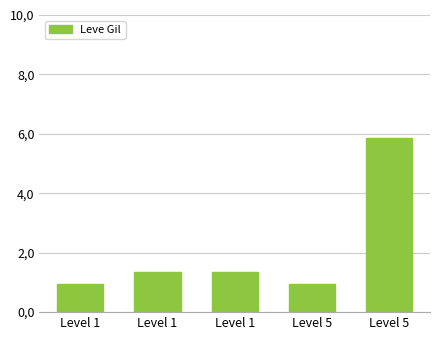

Does the chart contain any negative values?

No